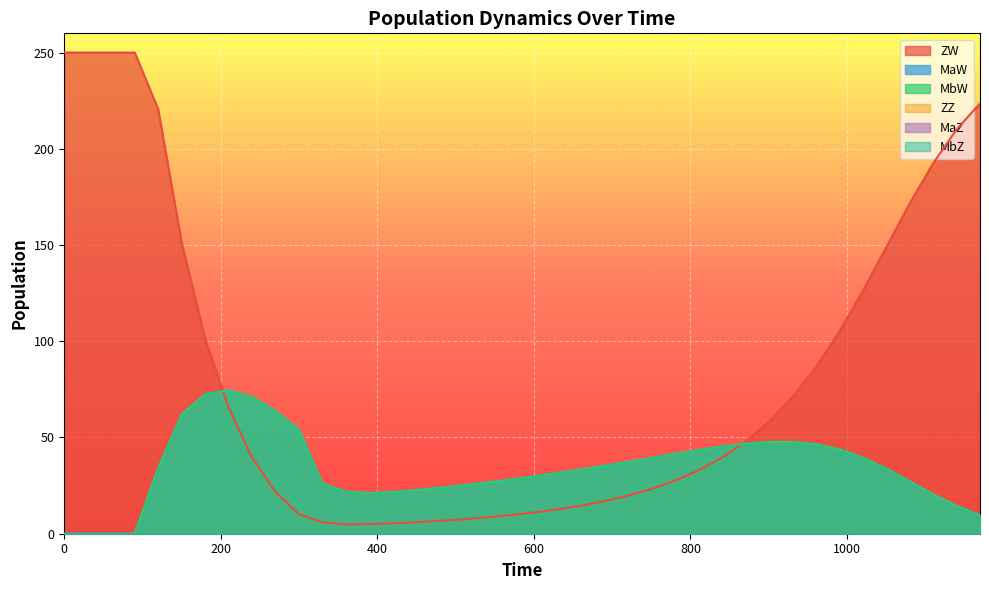

Where do MaW and ZW first cross each other?

180 and 210